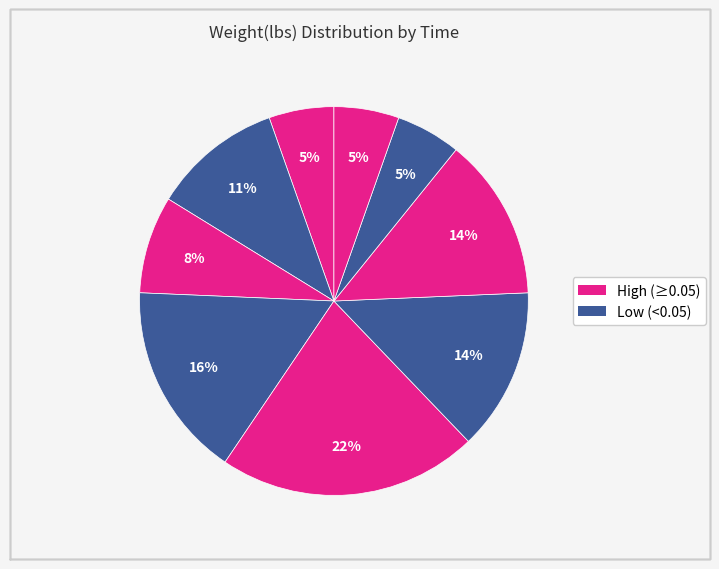

Does any single category account for the majority?

No